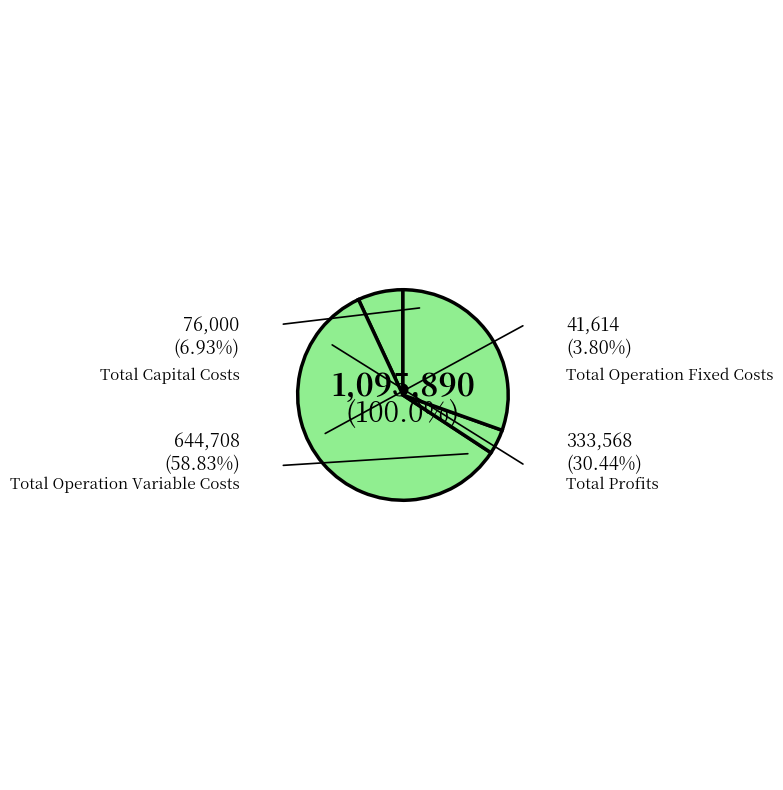

What is the change in value from Total Capital Costs to Total Profits?

+257568.3